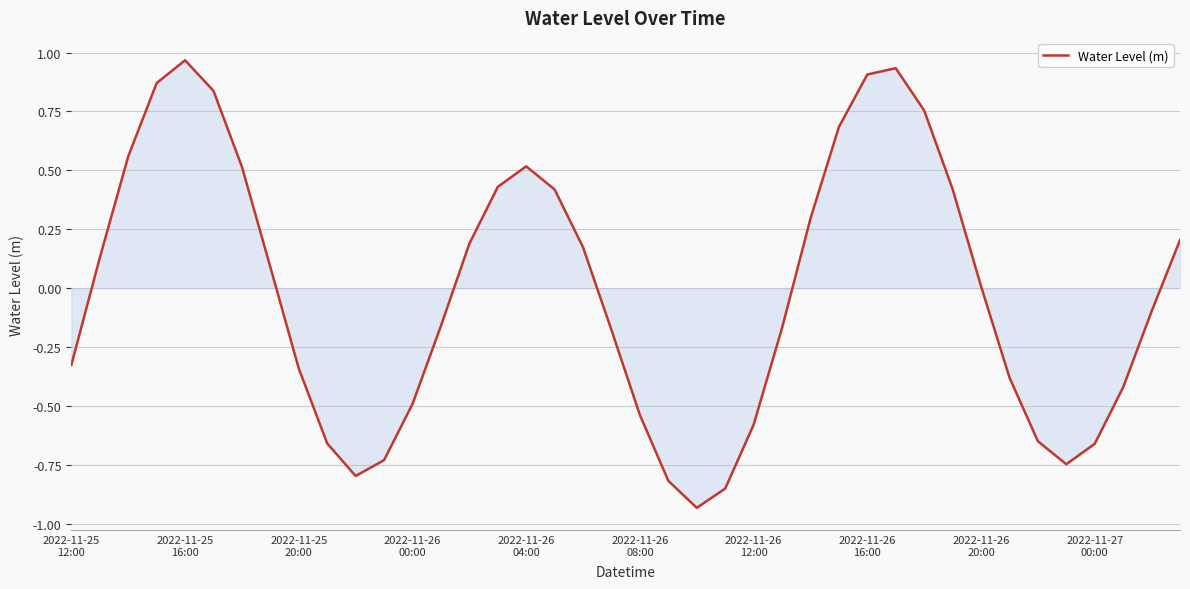

Rank the categories by value from lowest to highest.

22, 23, 21, 10, 35, 11, 36, 2022-11-27
00:00, 34, 24, 20, 12, 37, 33, 2022-11-26
20:00, 2022-11-25
12:00, 19, 25, 13, 38, 32, 2022-11-26
16:00, 2022-11-25
16:00, 18, 14, 39, 26, 17, 31, 15, 2022-11-26
12:00, 16, 2022-11-25
20:00, 27, 30, 2022-11-26
08:00, 2022-11-26
00:00, 28, 29, 2022-11-26
04:00